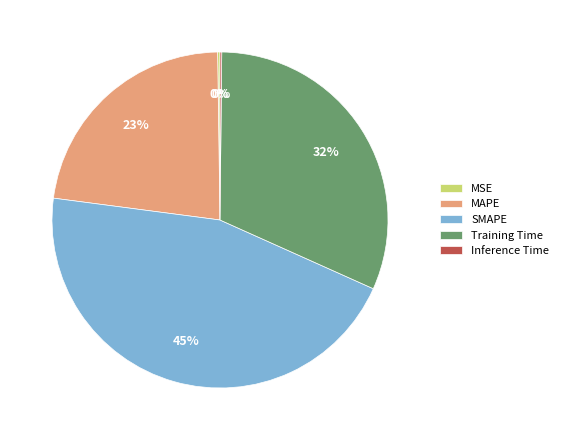

What percentage is the SMAPE slice, to the nearest percent?

45%